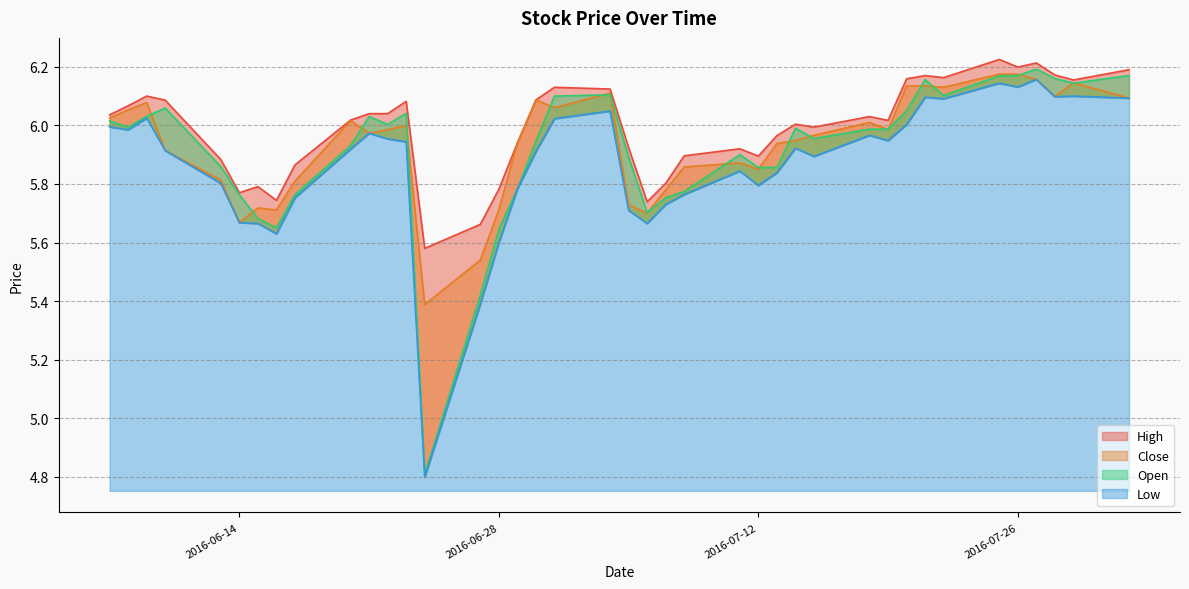

Which series has the largest range (max minus min)?

Open